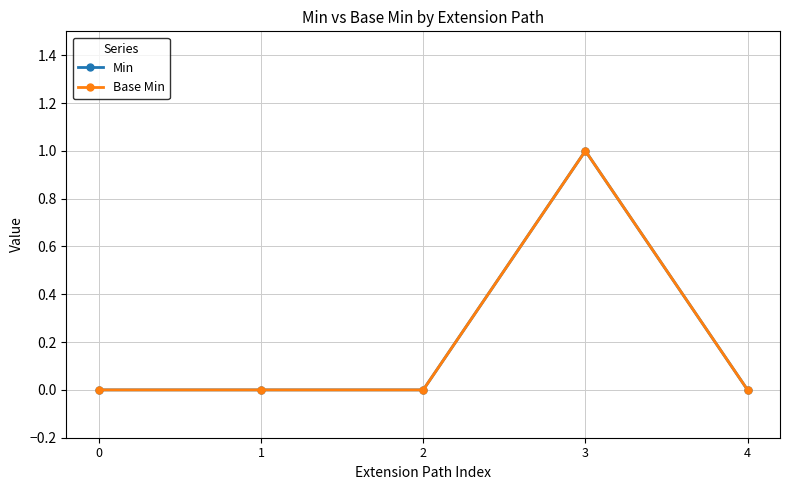

Is this an area chart (filled region under the line)?

No